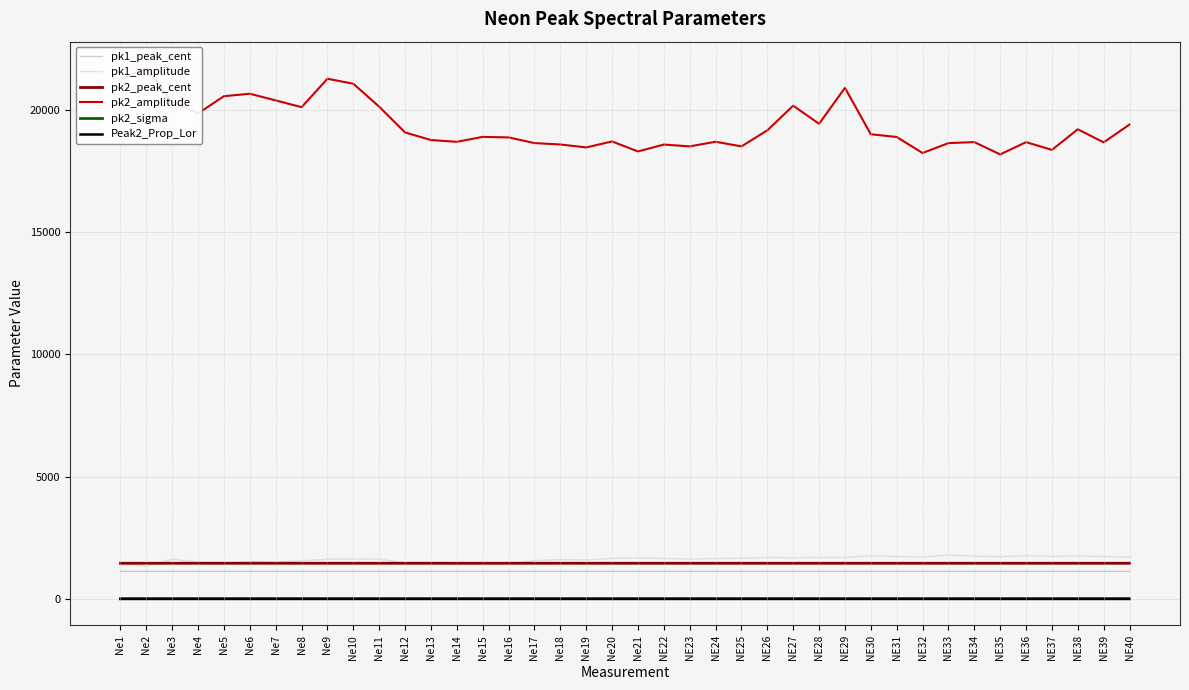

True or false: Peak2_Prop_Lor and pk2_peak_cent cross at least once.

False